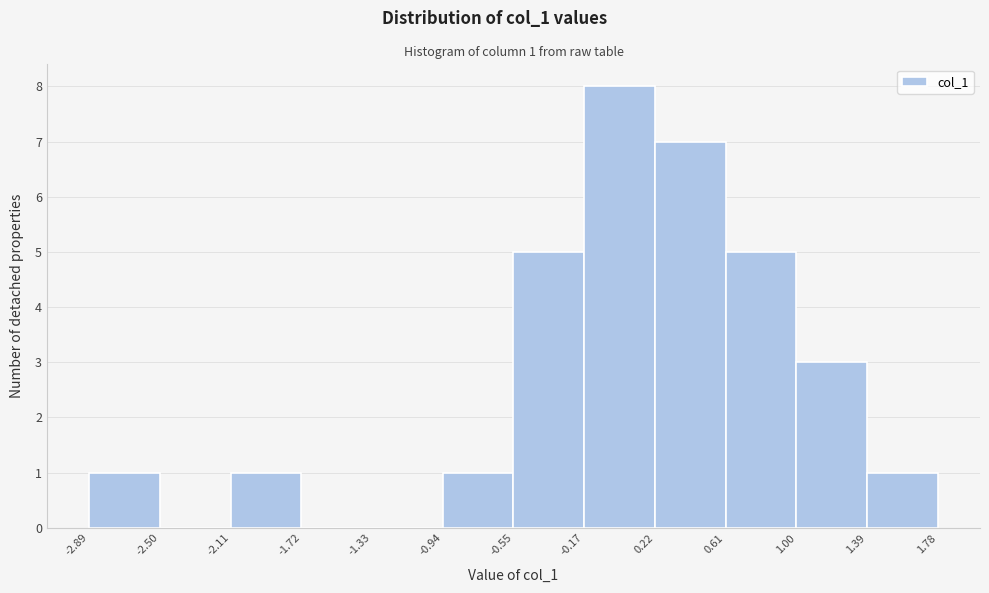

Which range on the x-axis has the tallest bar?

-0.17 to 0.22